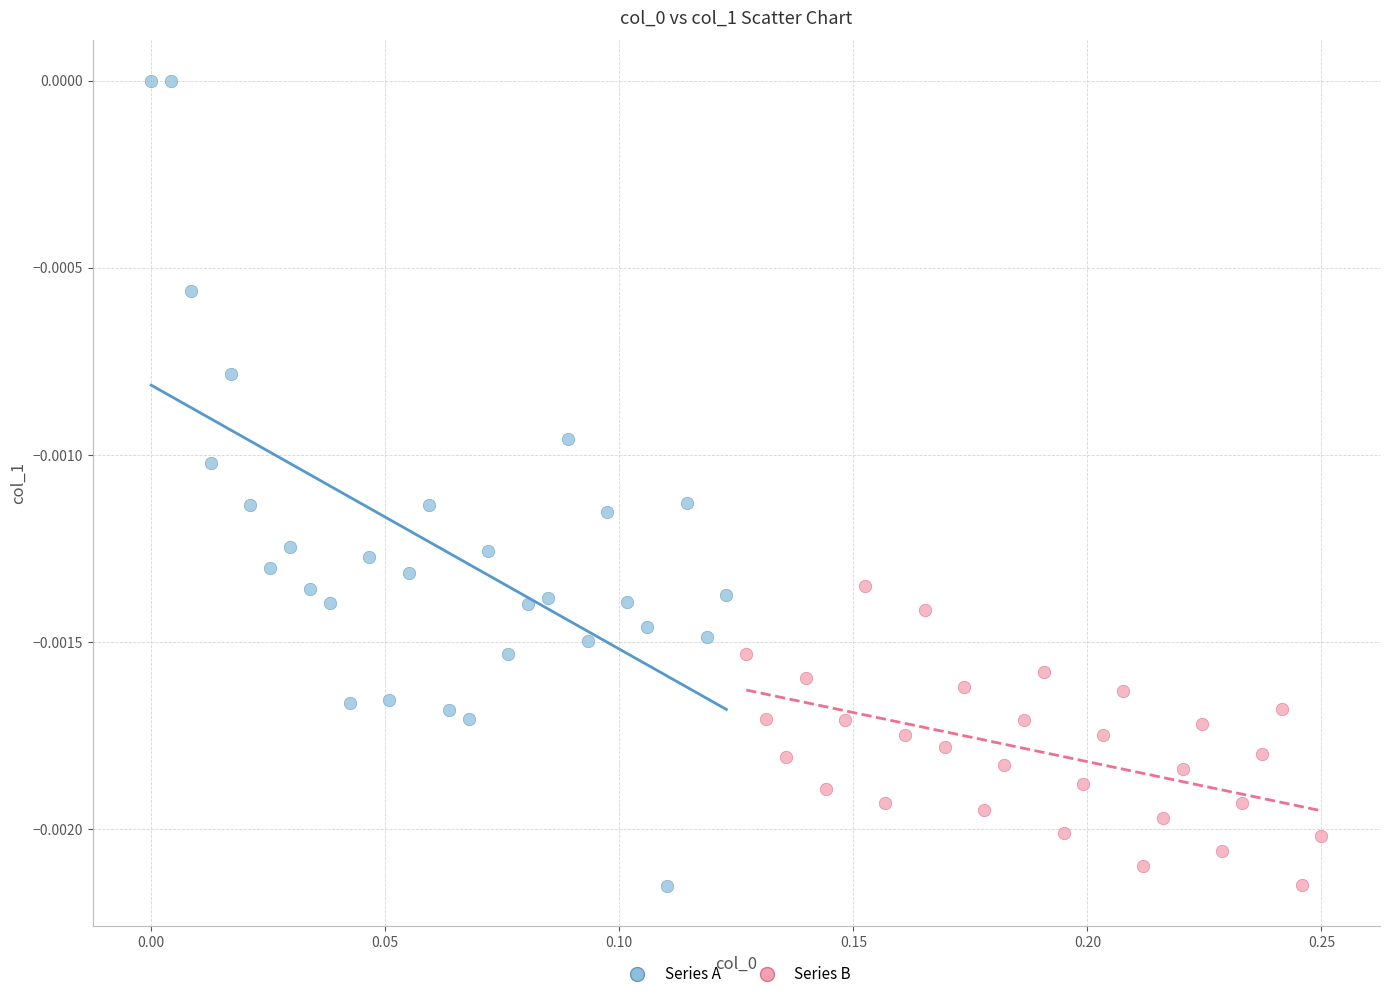

Which series has the largest Y range (max minus min)?

Series A